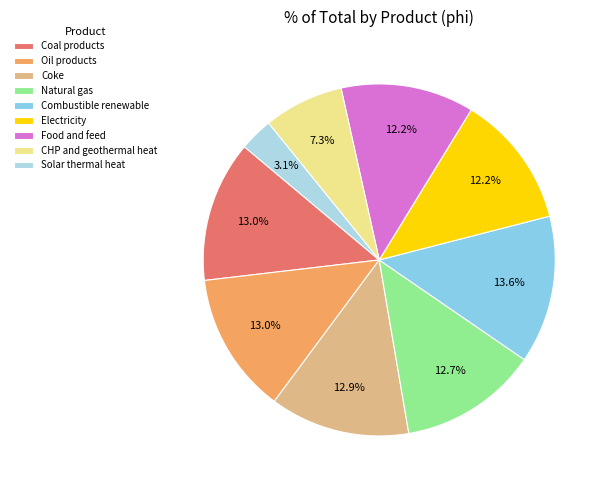

Which category has the smallest portion of the pie?

Solar thermal heat